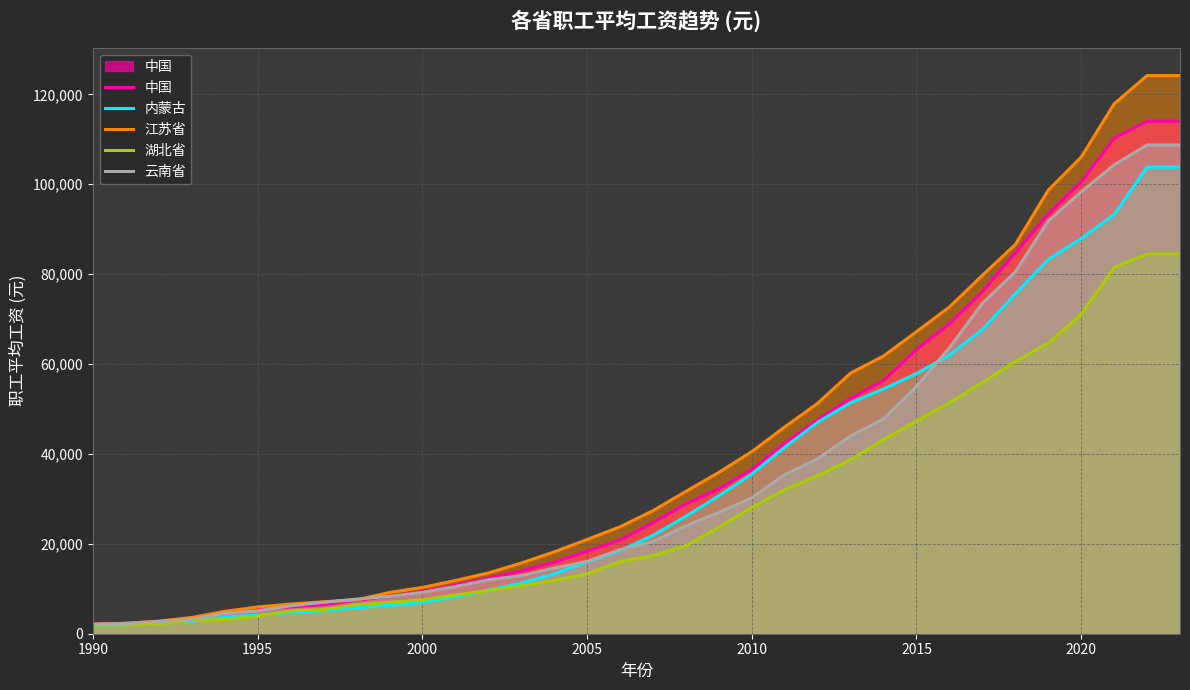

Which series has the largest total across all categories?

江苏省